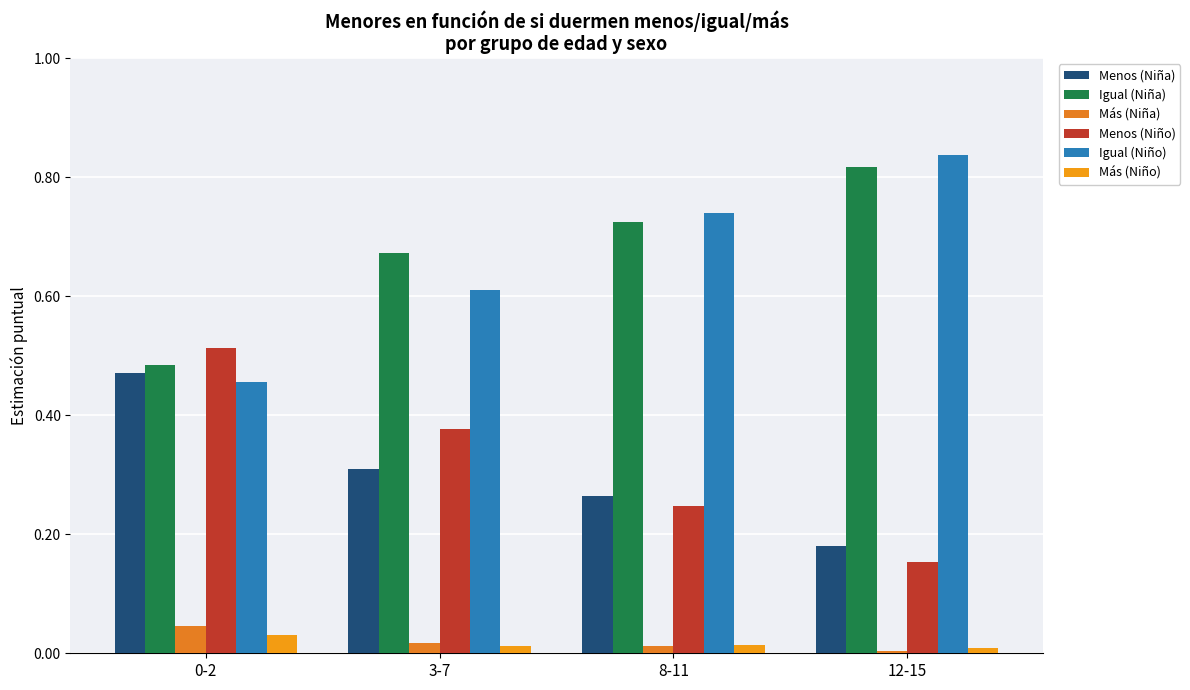

Is it true that Igual (Niño) equals 0.5 at 0-2?

True